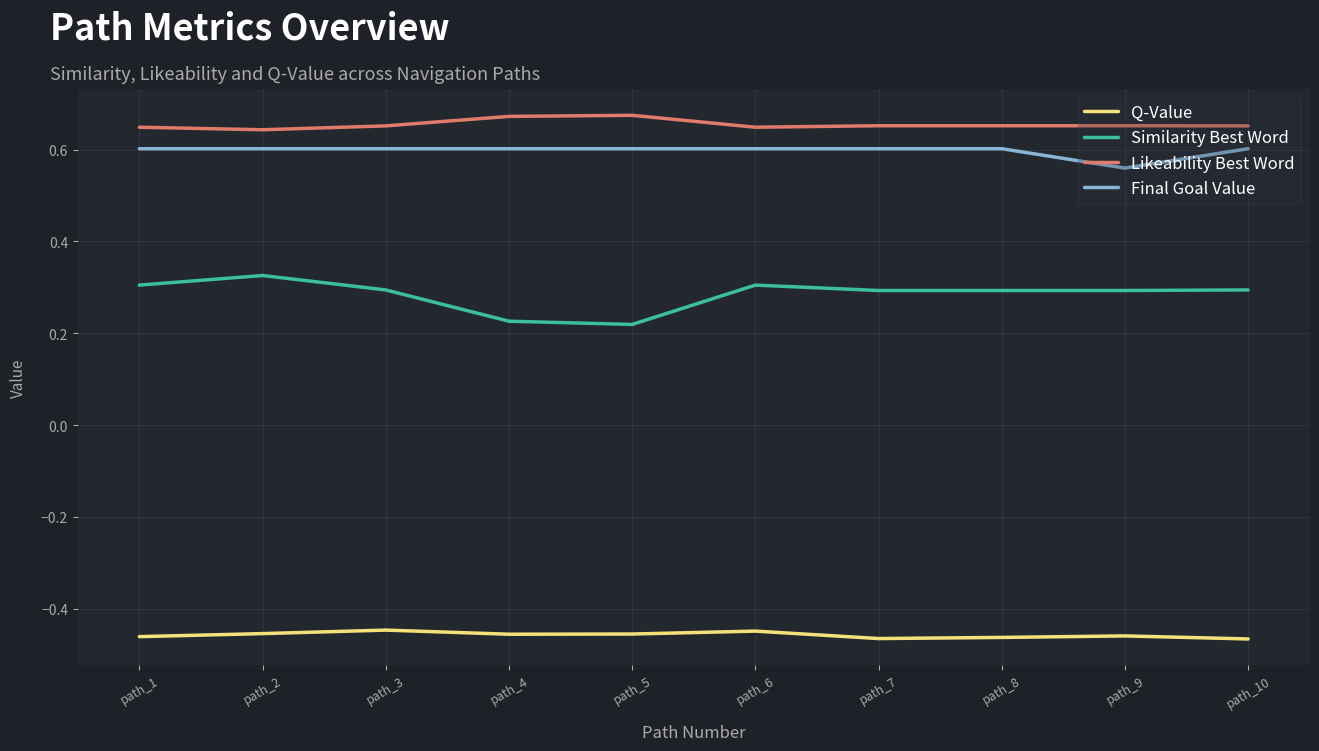

True or false: Similarity Best Word and Q-Value cross at least once.

False